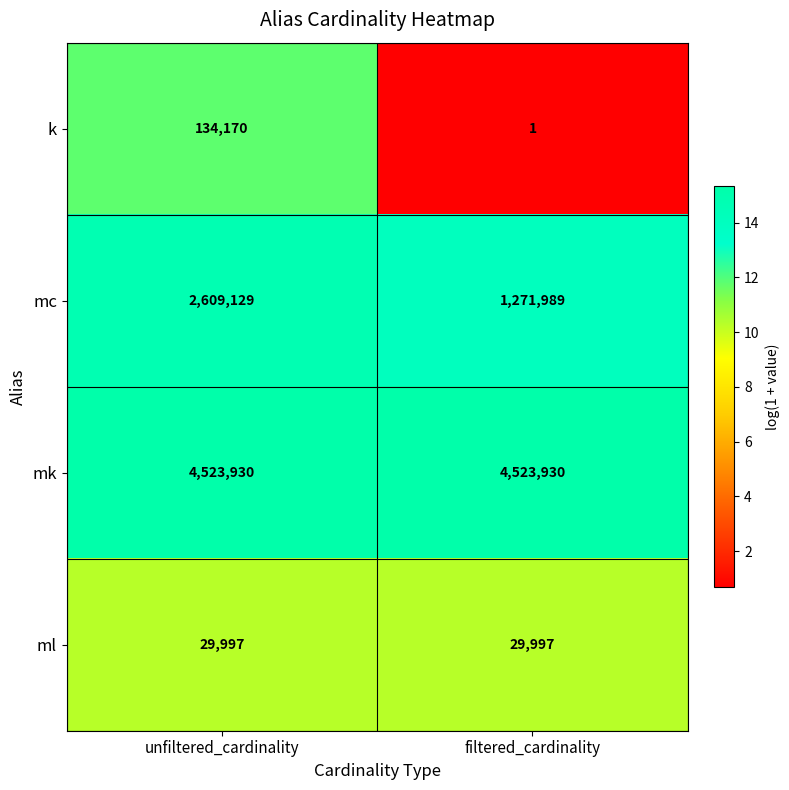

Reading left to right, list all the values displayed in this chart.

k: unfiltered_cardinality=134170	filtered_cardinality=1
mc: unfiltered_cardinality=2609129	filtered_cardinality=1271989
mk: unfiltered_cardinality=4523930	filtered_cardinality=4523930
ml: unfiltered_cardinality=29997	filtered_cardinality=29997